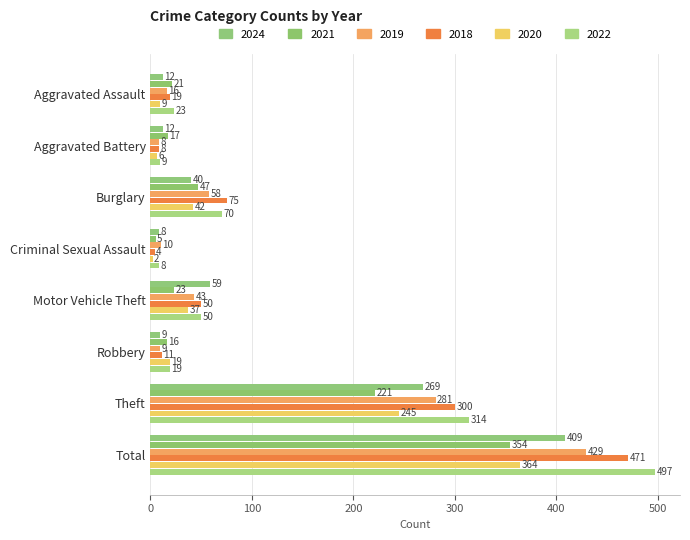

How many data points does each series have?

8